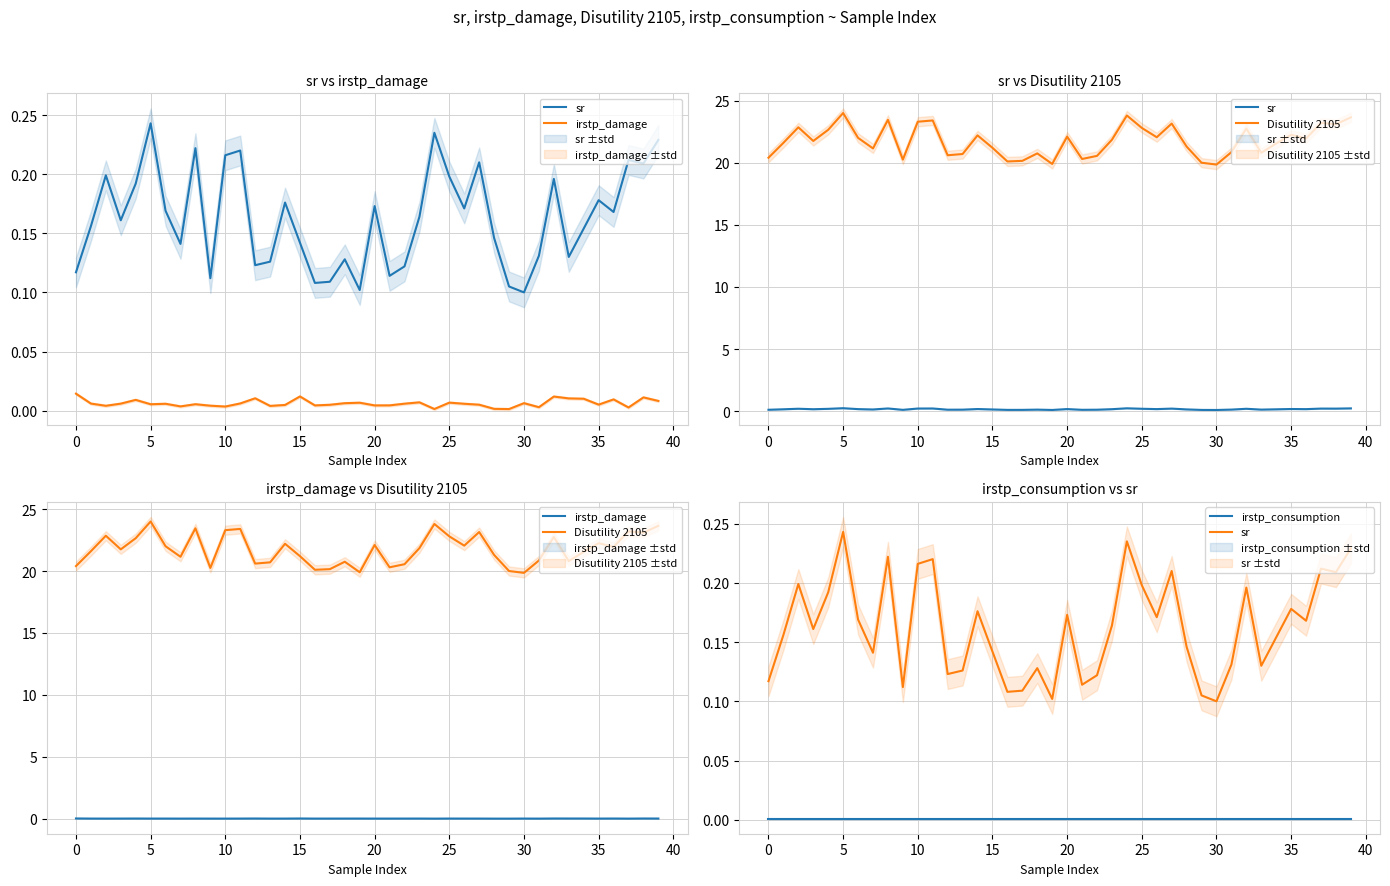

Is it true that Disutility 2105 equals 13.2 at 20?

False